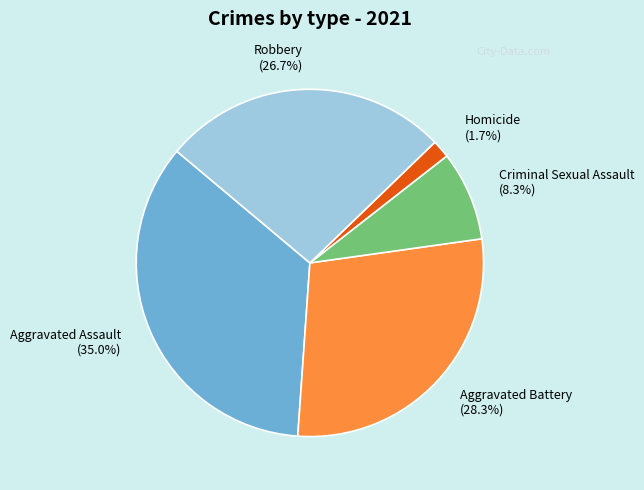

Combined, do Aggravated Assault and Homicide account for over 50%?

No